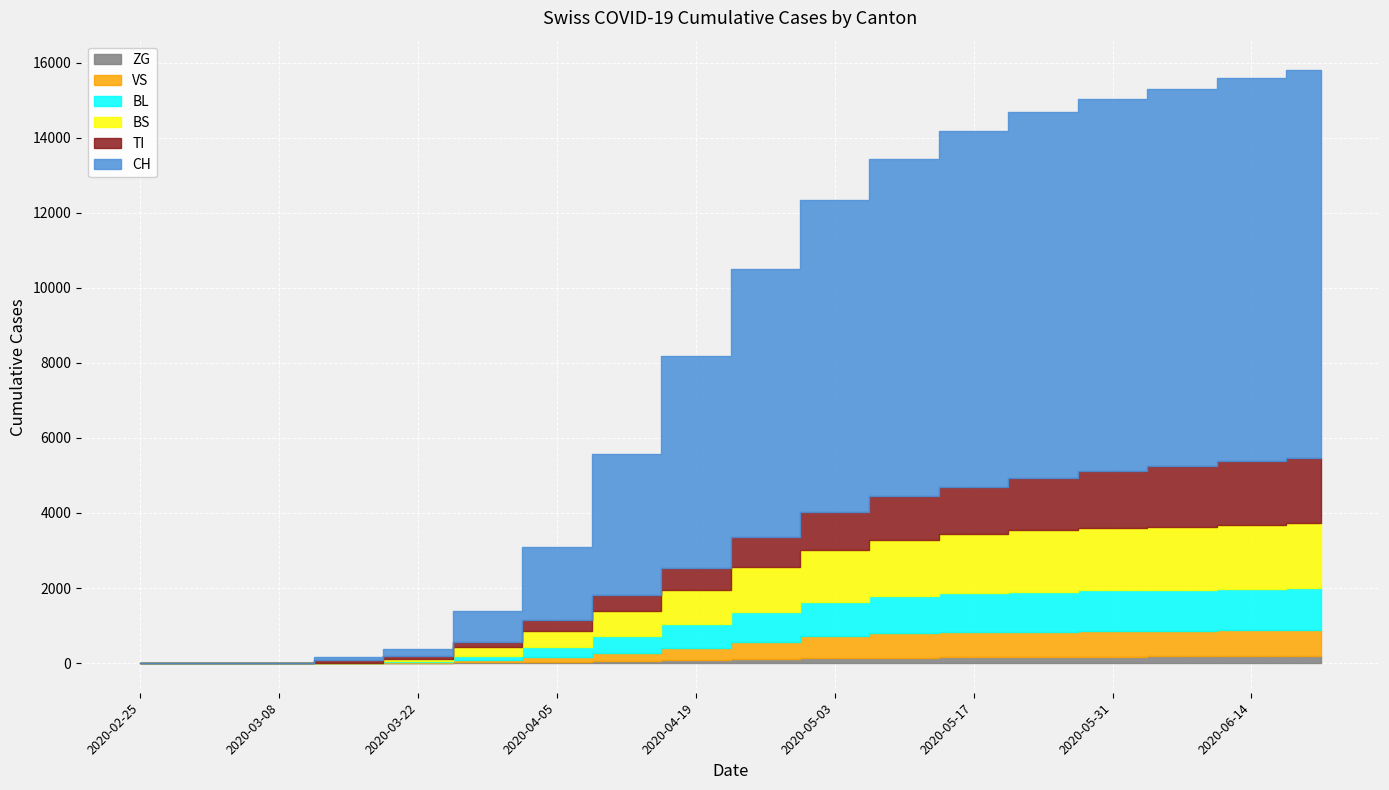

What is the value of the VS point at the 16th from the left?

686